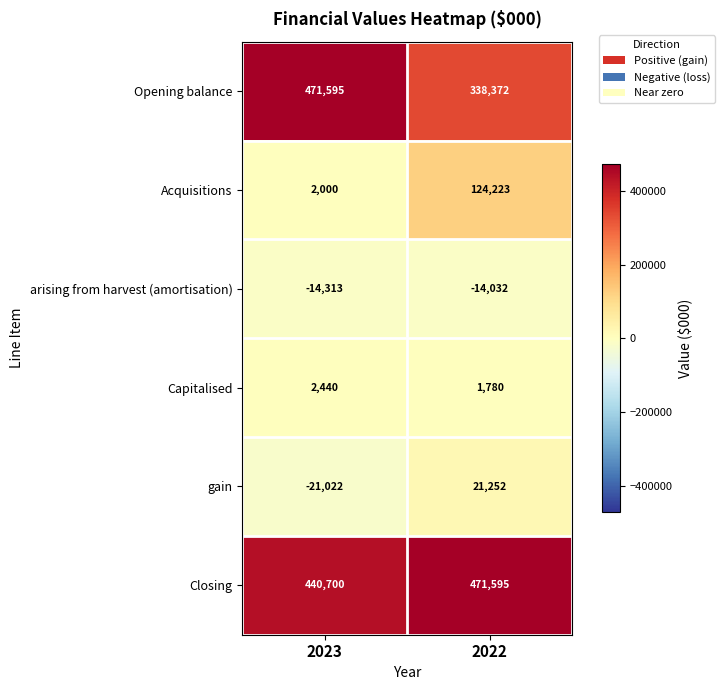

At which category does the chart reach its minimum across all series?

2023